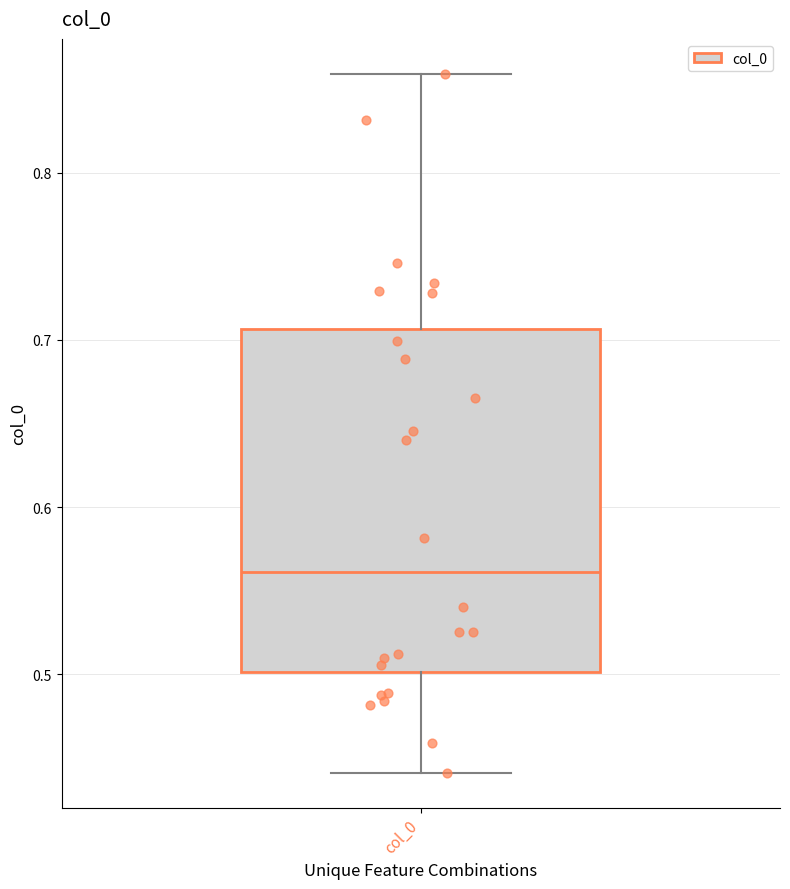

Read this box plot against the y-axis: the position of the median line, the range covered by the box, and the ends of both whiskers. The values are not printed on the chart, so give them approximately, as read against the axis.

median 0.56, box 0.50 to 0.71, whiskers 0.44 to 0.86